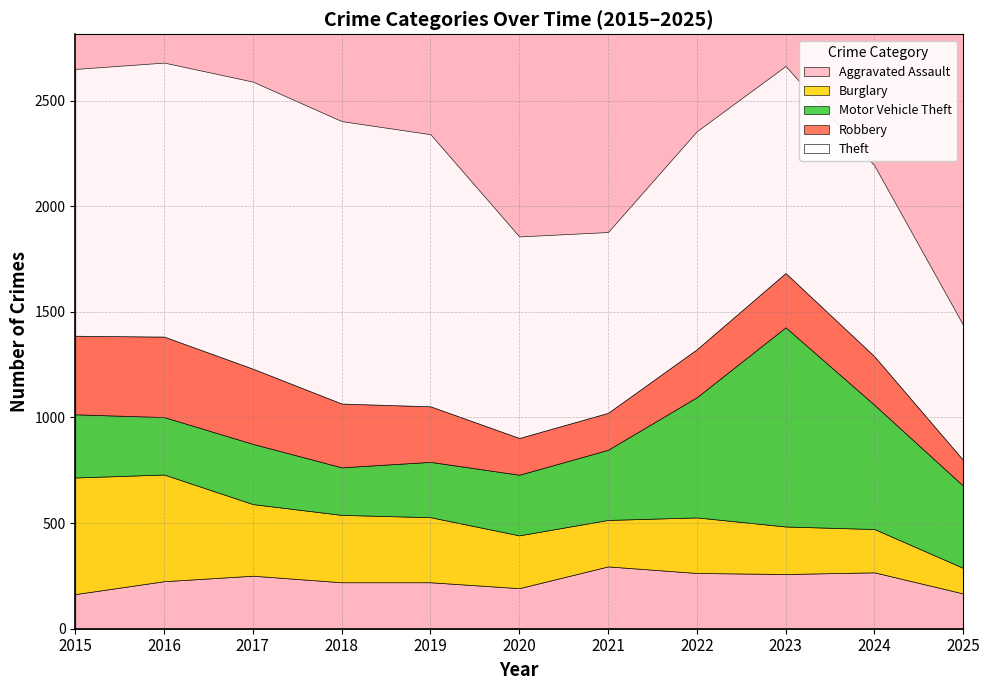

What is the spread (max minus min) of values at 2021?

681